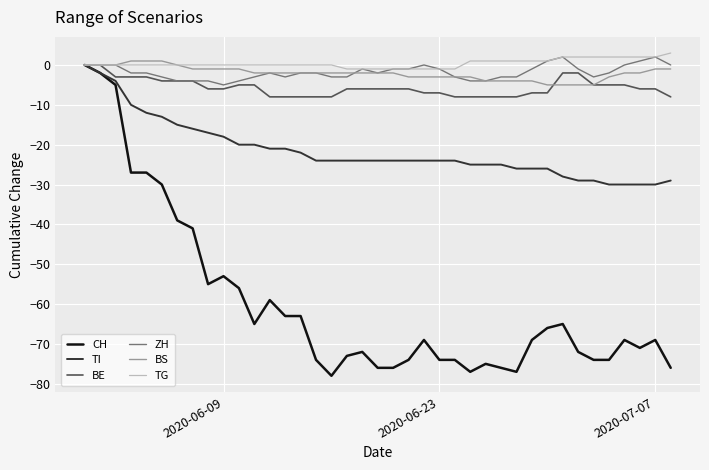

Which series has the widest spread of values?

CH